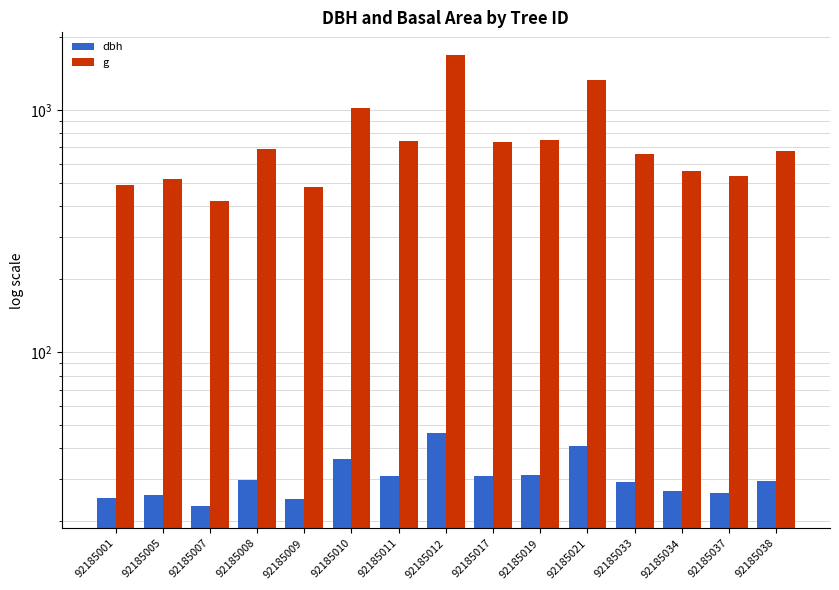

What is the minimum value for g?

422.7